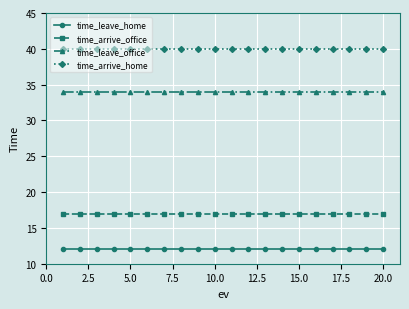

What is the average value of the time_arrive_office series?

17